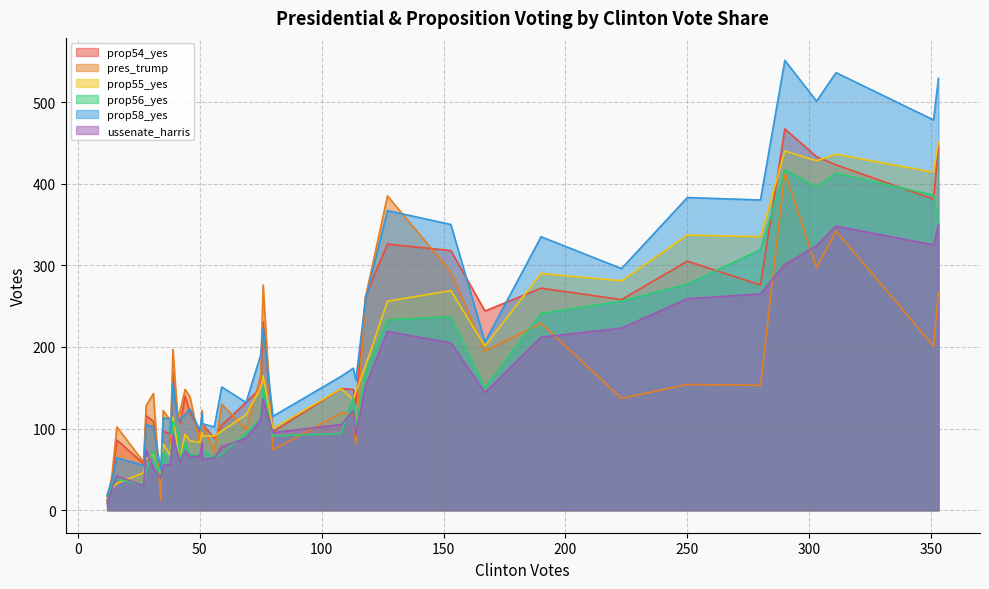

What is the greatest value displayed?

551